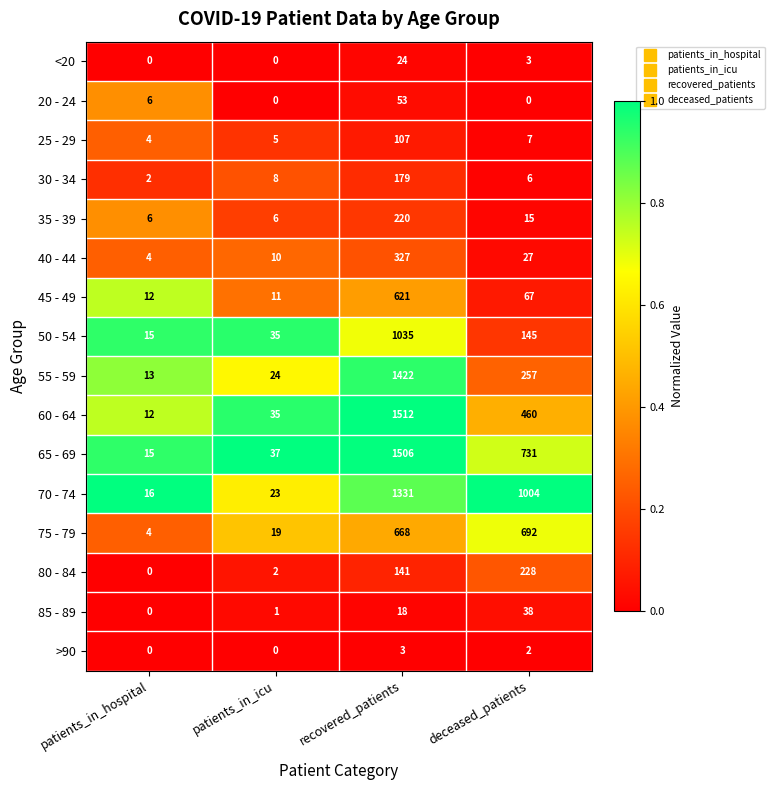

List the labels in order of 45 - 49 value, largest first.

recovered_patients, deceased_patients, patients_in_hospital, patients_in_icu